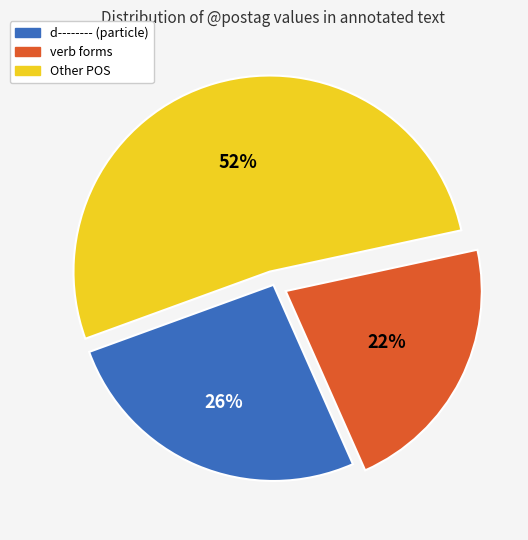

To the nearest percent, what portion does verb forms represent?

22%